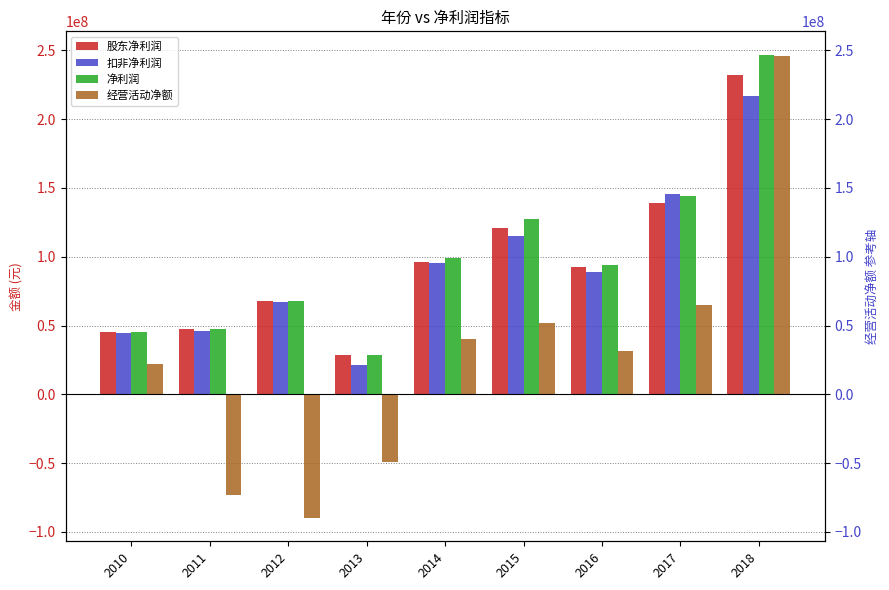

What is the value of the 股东净利润 bar at the 7th from the left?

92753424.5